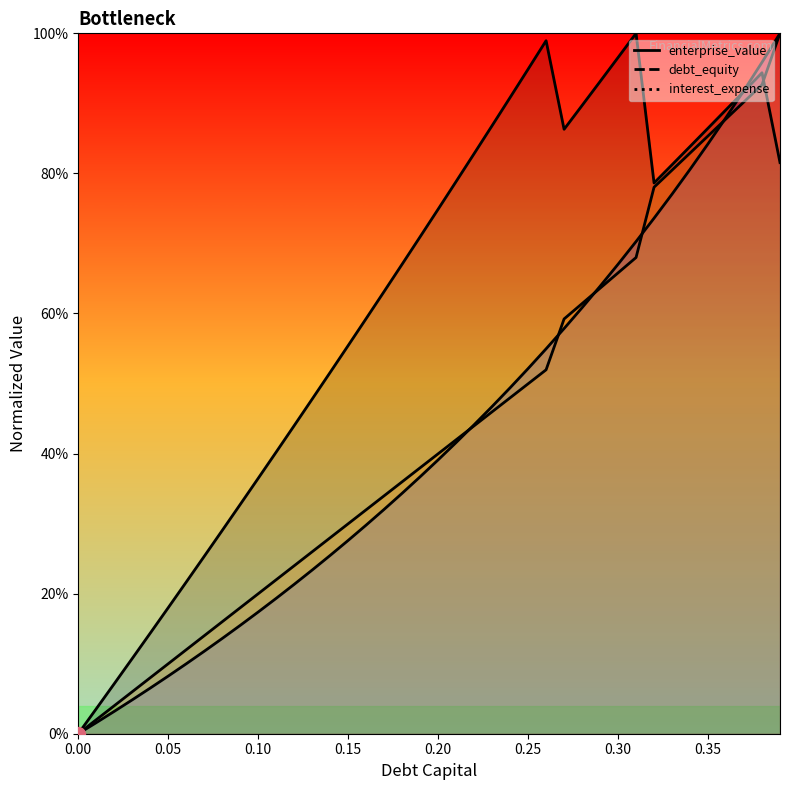

How many lines are shown in the chart?

3